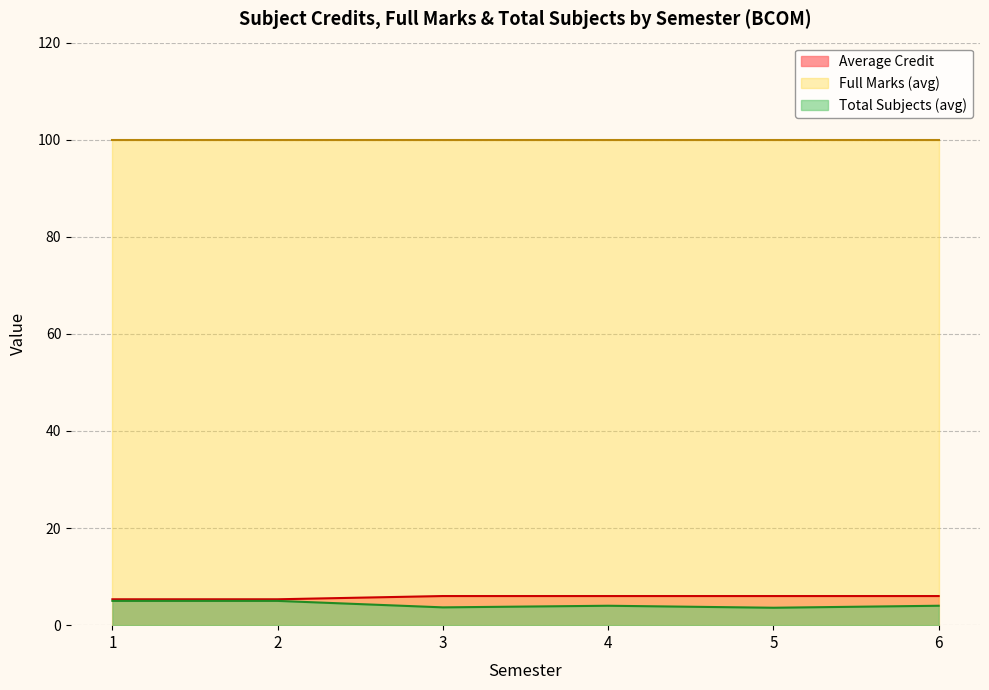

The Total Subjects (avg) series shows 1.1 at 4. True or false?

False